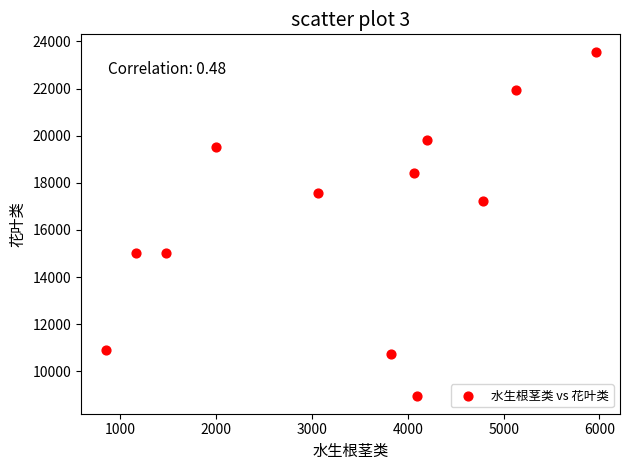

What is the range of X values (max minus min)?

5111.9